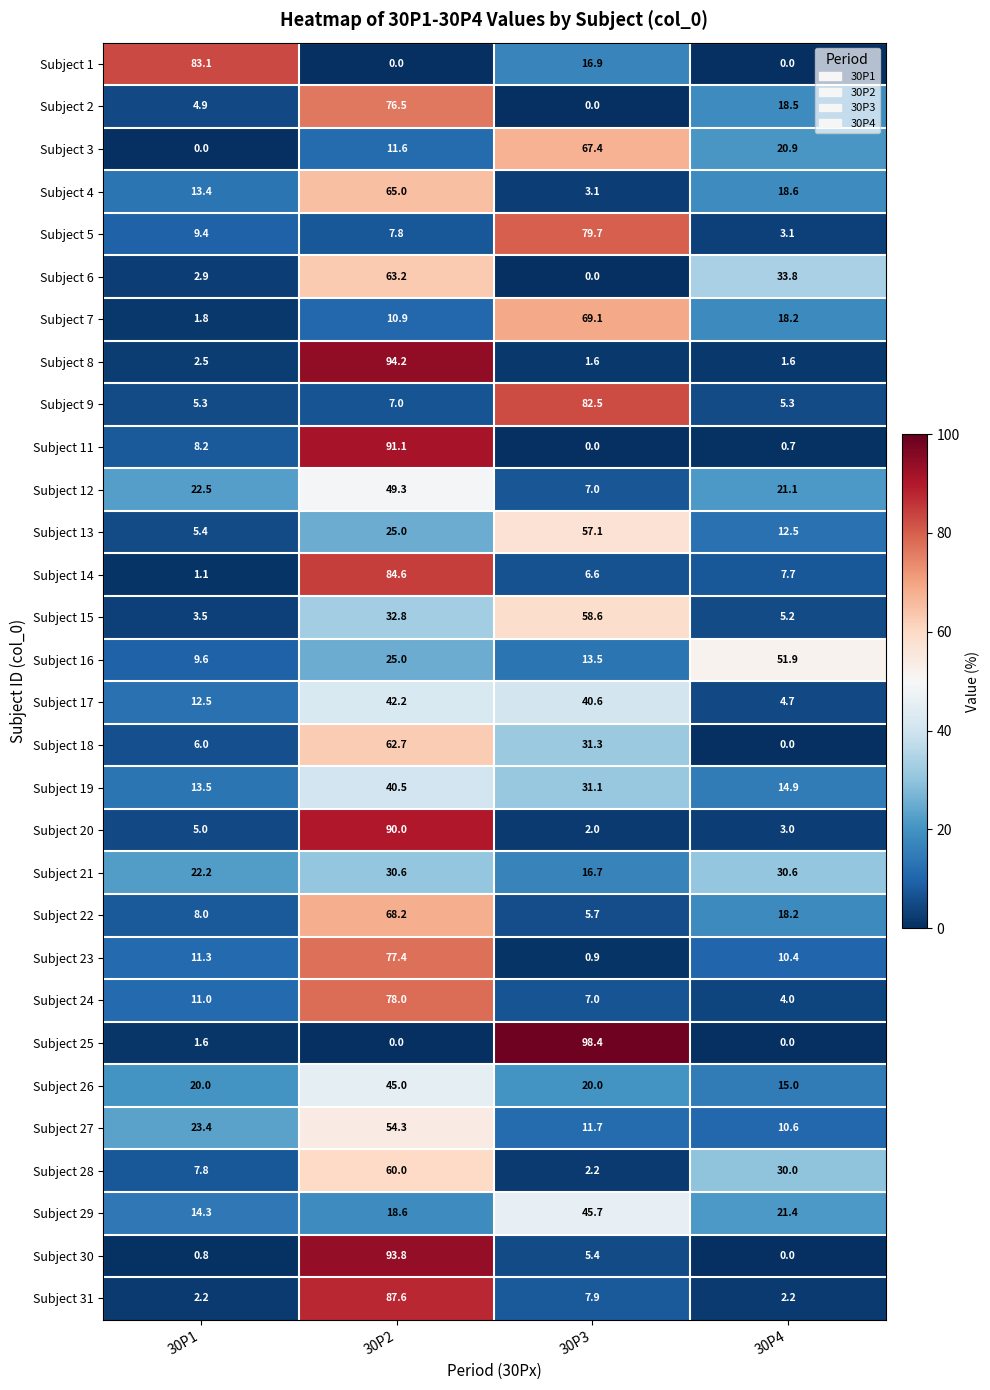

At which label does Subject 30 first exceed 5?

30P2